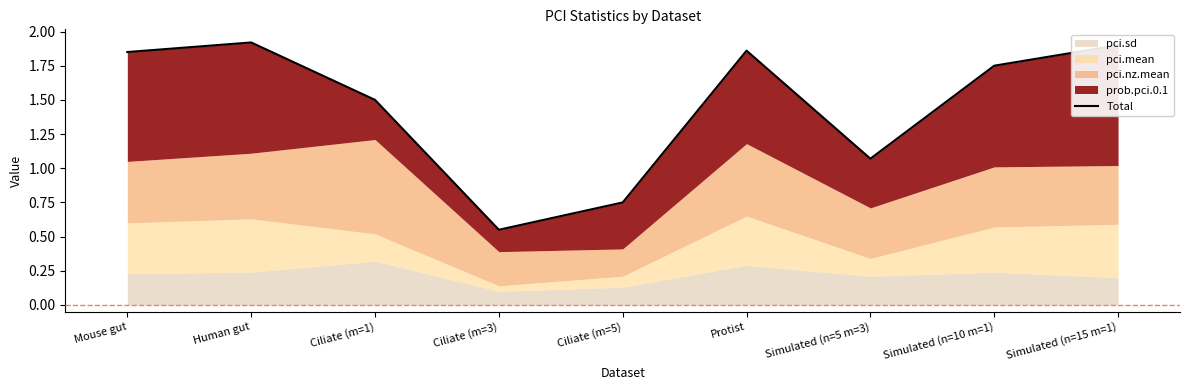

Approximately how many times larger is the value at Ciliate (m=1) compared to Simulated (n=15 m=1)?

0.8